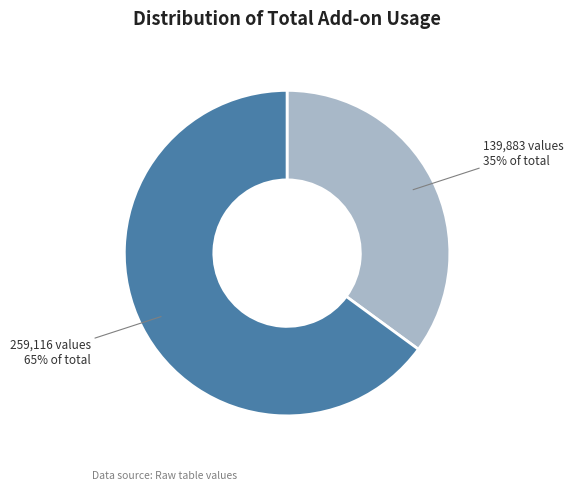

To the nearest percent, what is the average slice percentage?

50%